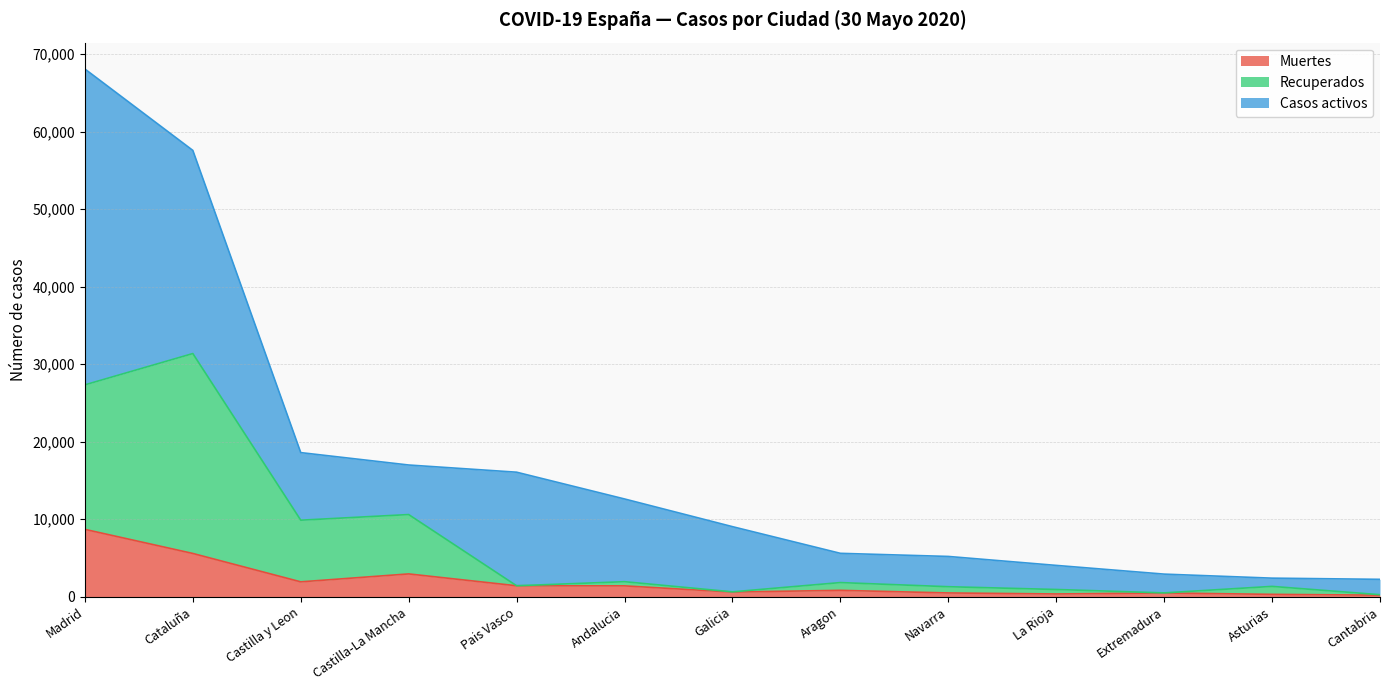

At which category is the sum across all series the highest?

Madrid